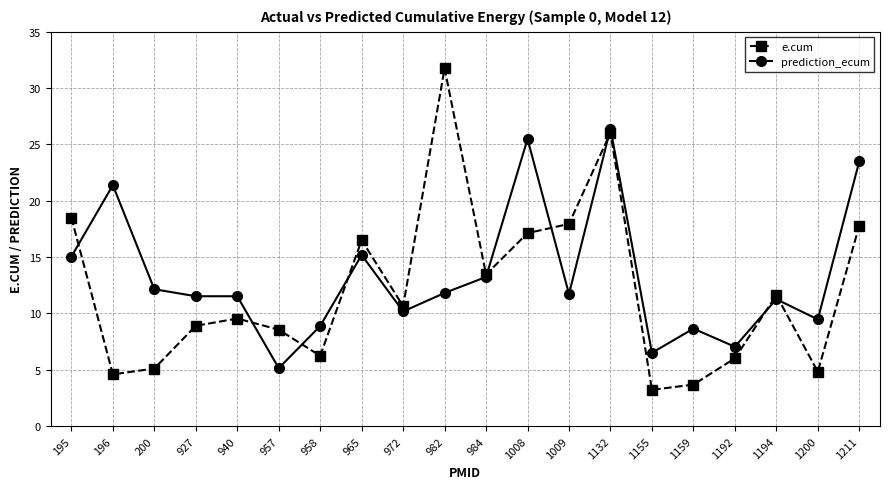

What is the value of the e.cum point at the 5th from the left?

9.5